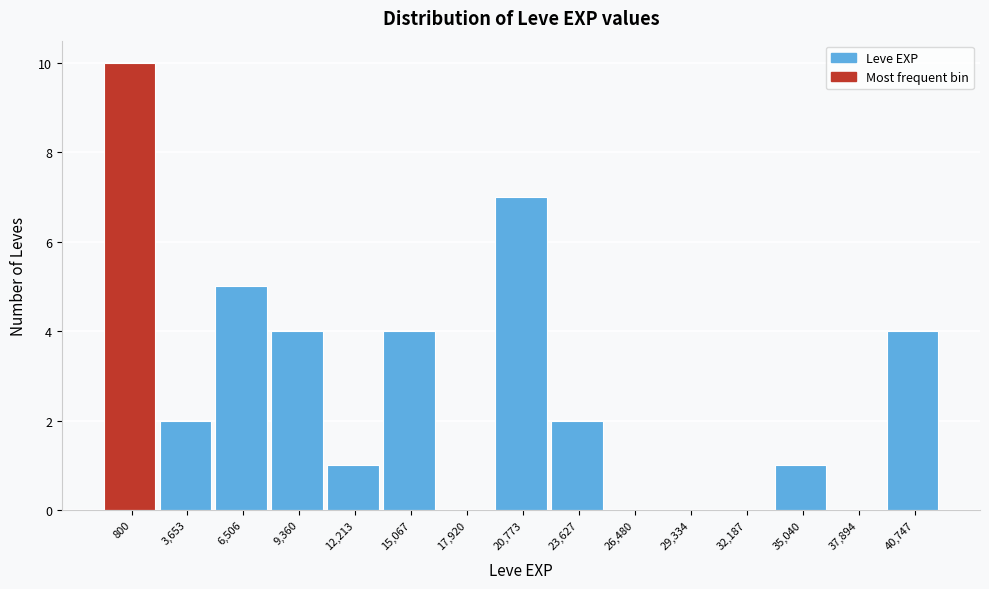

Reading left to right, list all the values displayed in this chart.

800=10	3,653=2	6,506=5	9,360=4	12,213=1	15,067=4	17,920=0	20,773=7	23,627=2	26,480=0	29,334=0	32,187=0	35,040=1	37,894=0	40,747=4